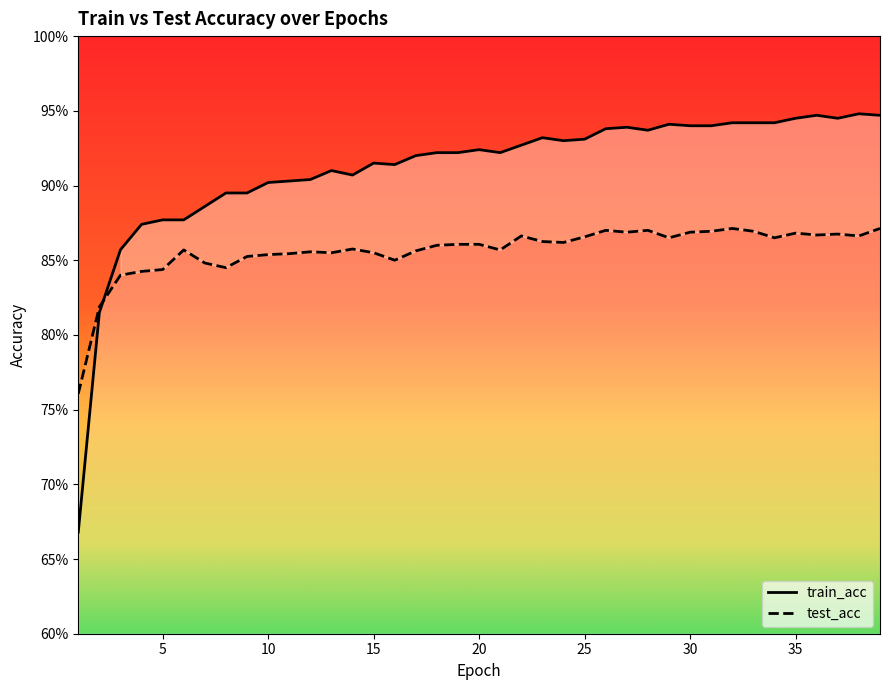

After their last crossing, which series has the higher values: test_acc or train_acc?

train_acc